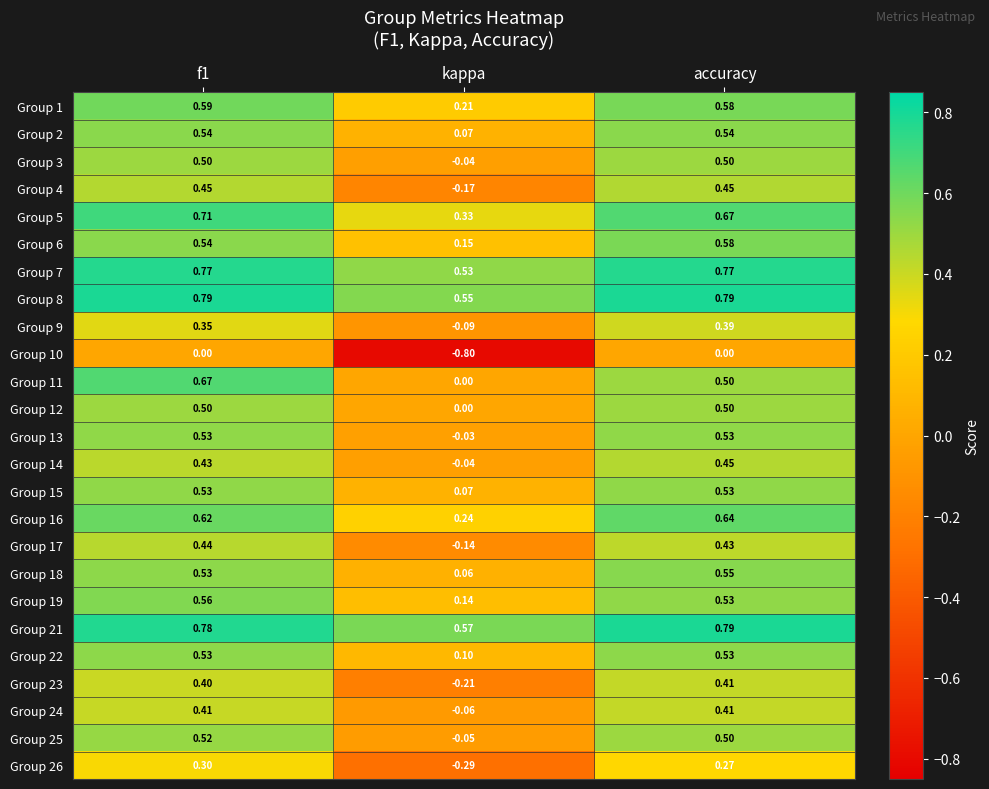

Is the value of Group 14 at accuracy greater than the value of Group 15 at f1?

No